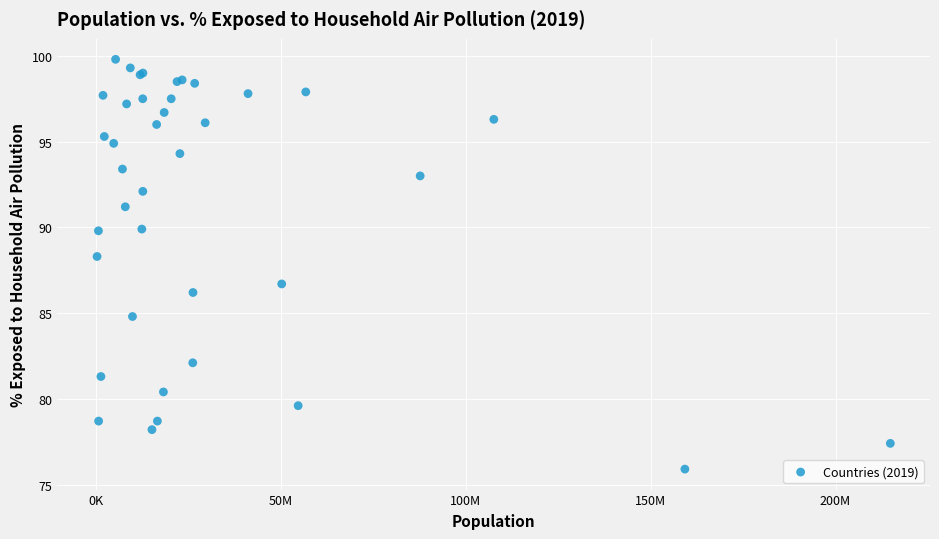

What Y value in the scatter plot is closest to 87?

86.7